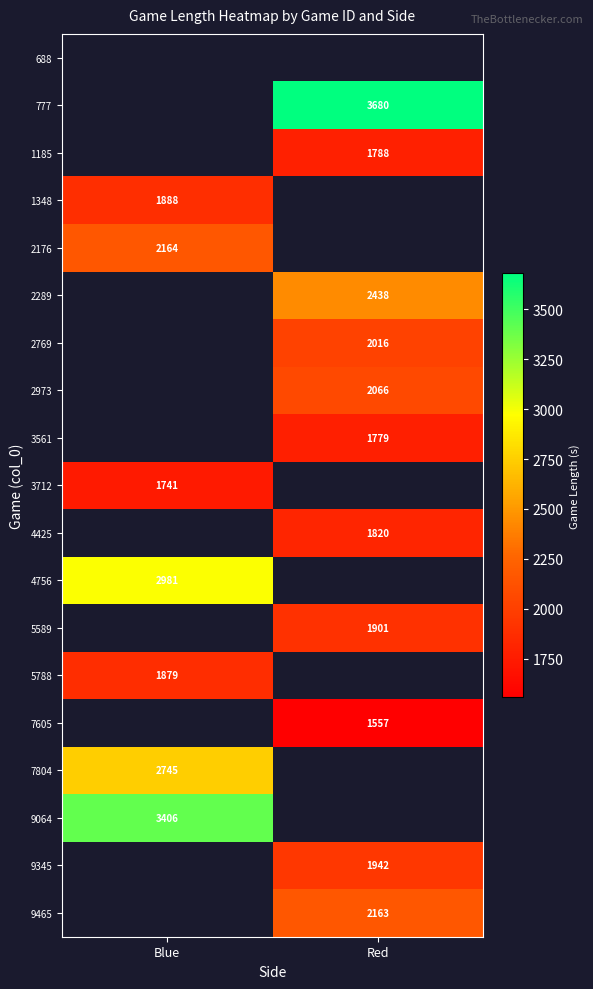

What is the maximum value shown in the chart?

3680.0